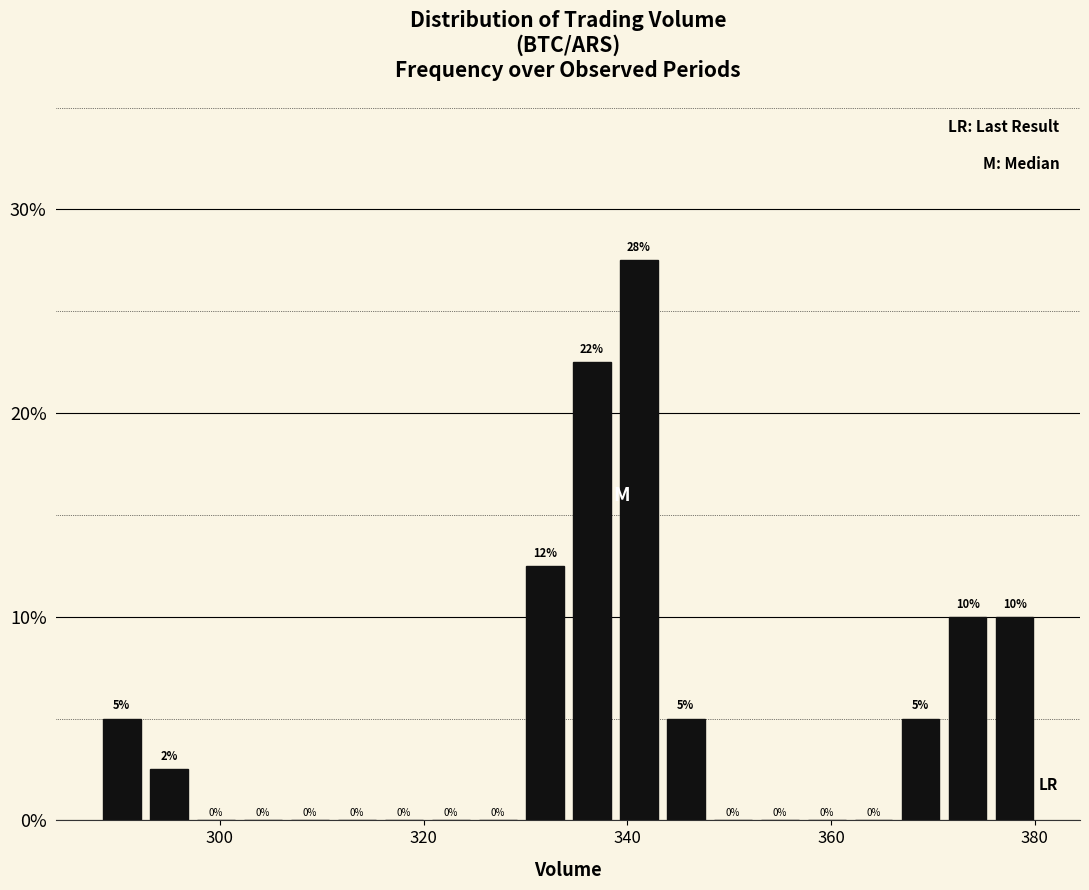

Read against the x-axis, roughly where is the centre of the tallest bar?

342